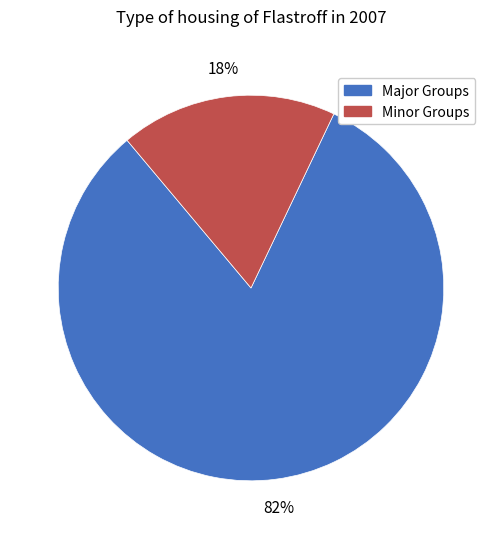

To the nearest percent, what is the difference between the largest and smallest slice percentages?

64%